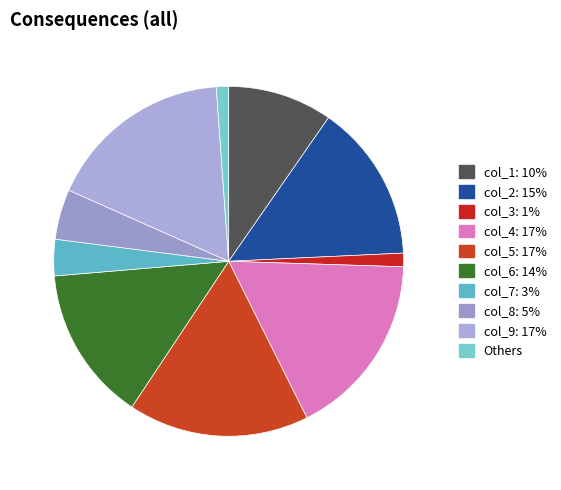

How many segments does this pie chart have?

10